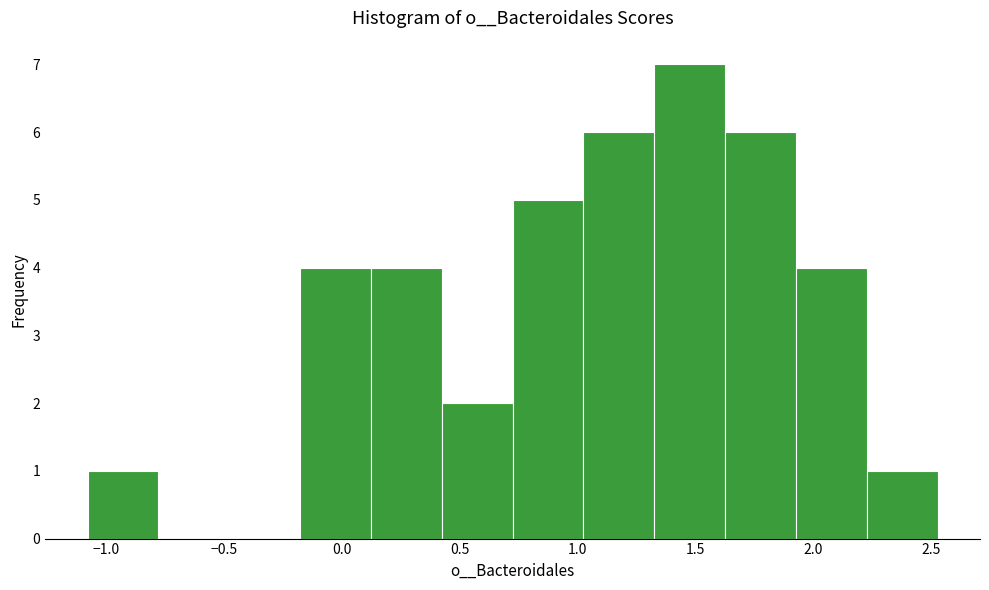

What is the height of the bar covering 0.10 to 0.40 on the x-axis? Neither the bar edges nor the heights are printed on the chart, so give them approximately, as read against the axes.

4